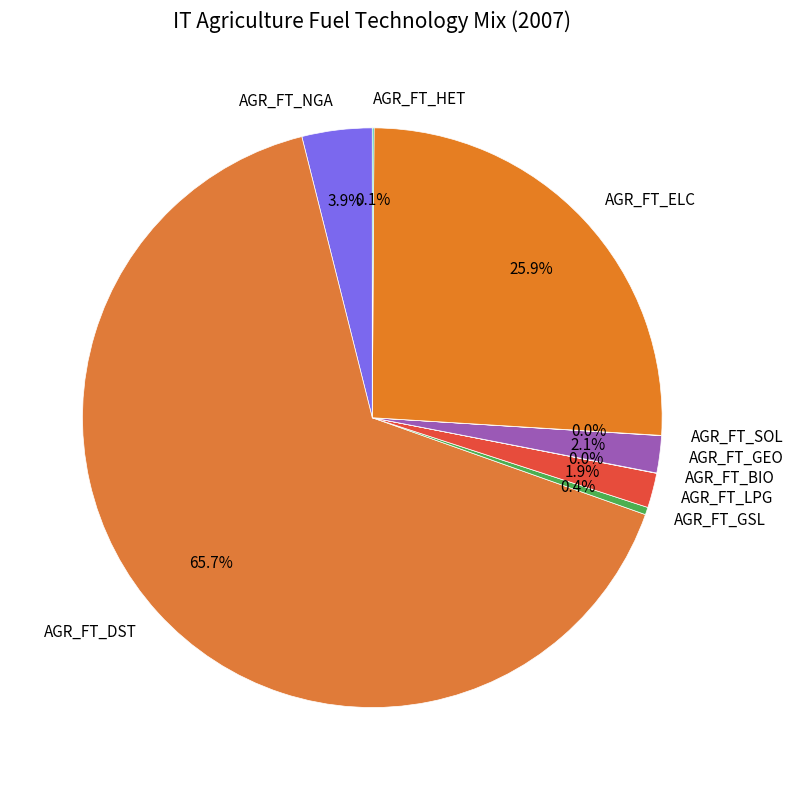

Which slice represents more than half of the pie?

AGR_FT_DST